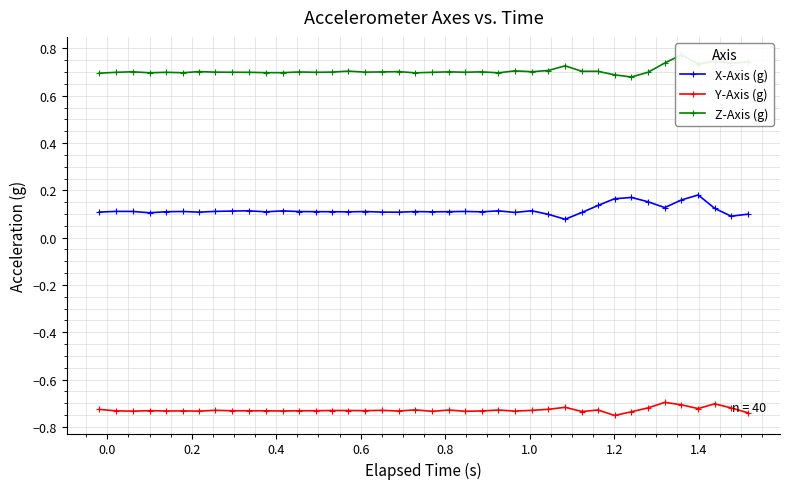

What value does the Y-Axis (g) series have at 28?

-0.7